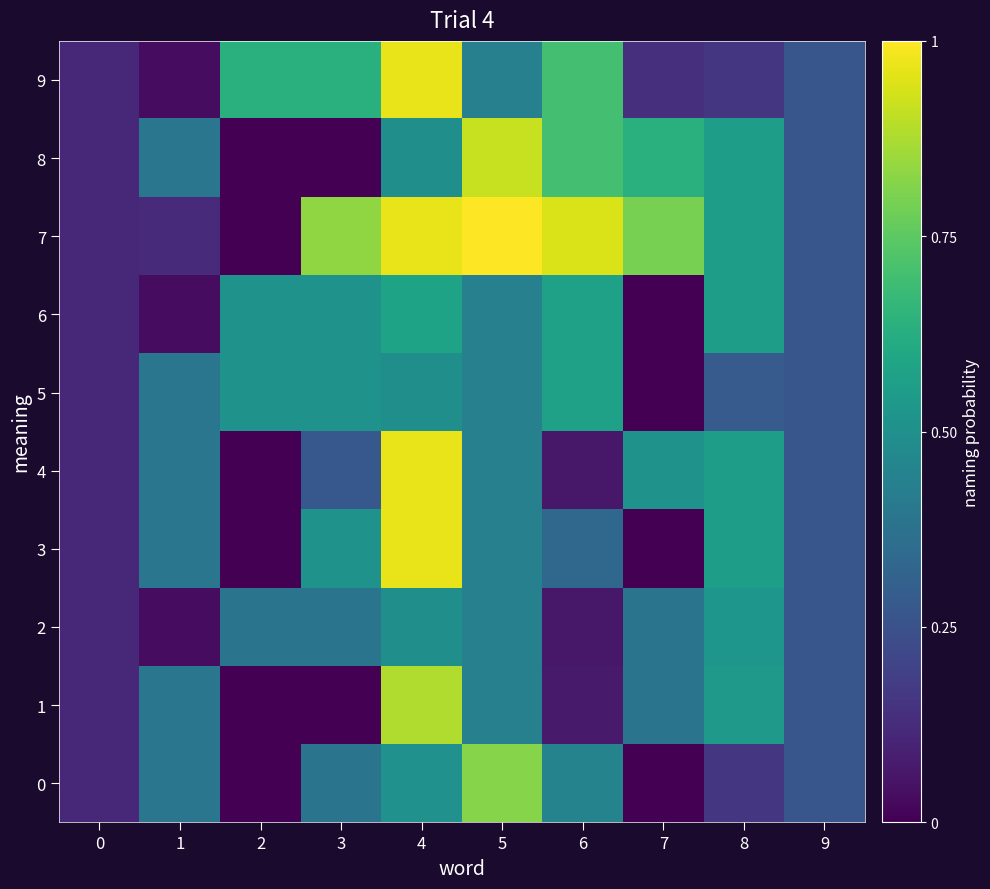

Which series has the largest total across all categories?

7